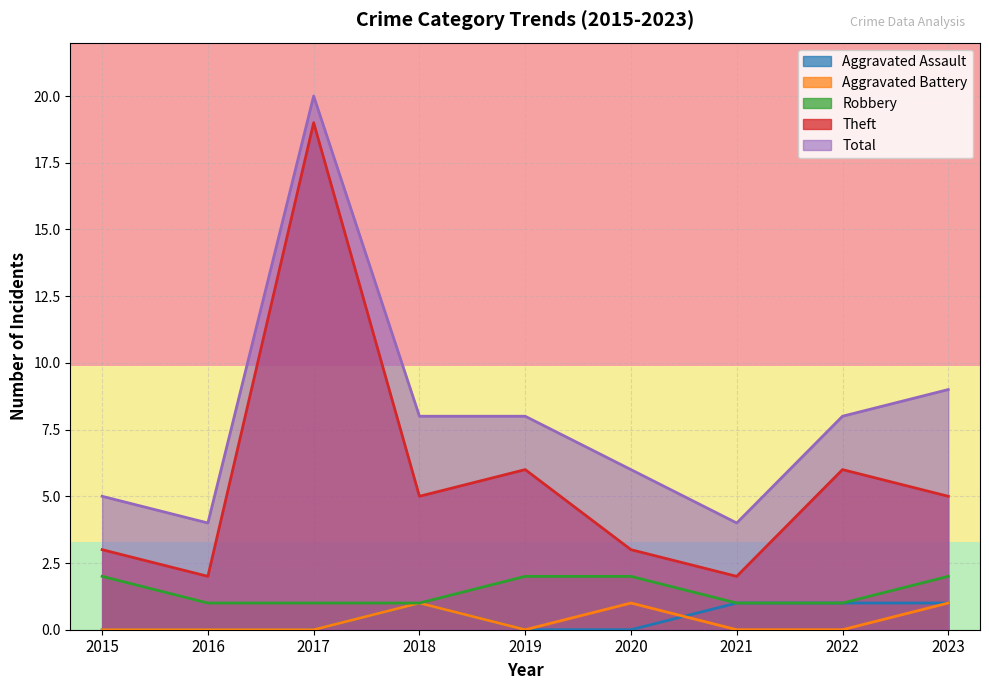

How many lines are shown in the chart?

5